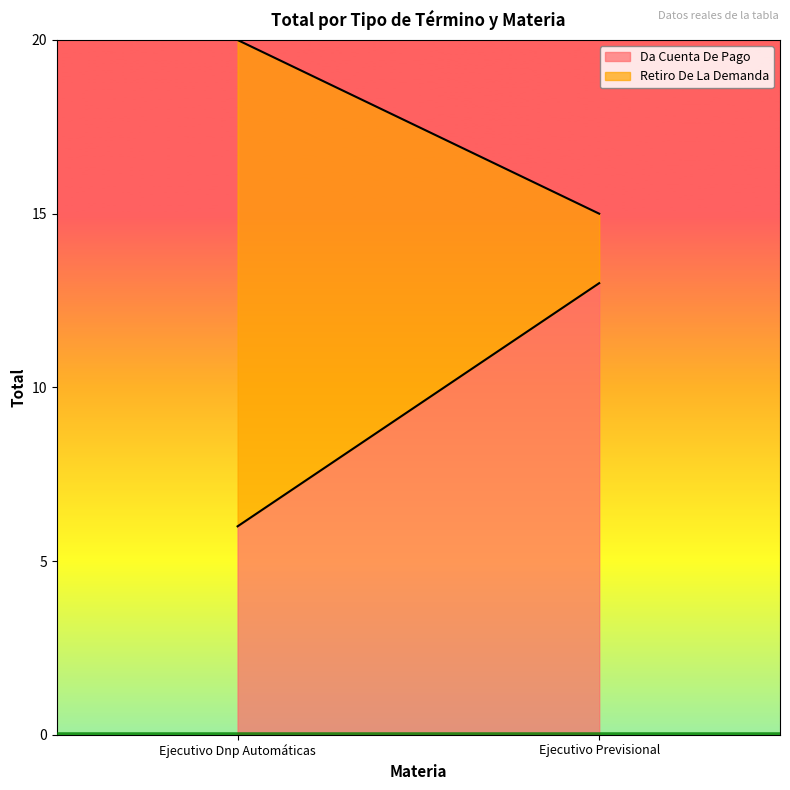

What is the difference between the Da Cuenta De Pago values at Ejecutivo Dnp Automáticas and Ejecutivo Previsional?

7